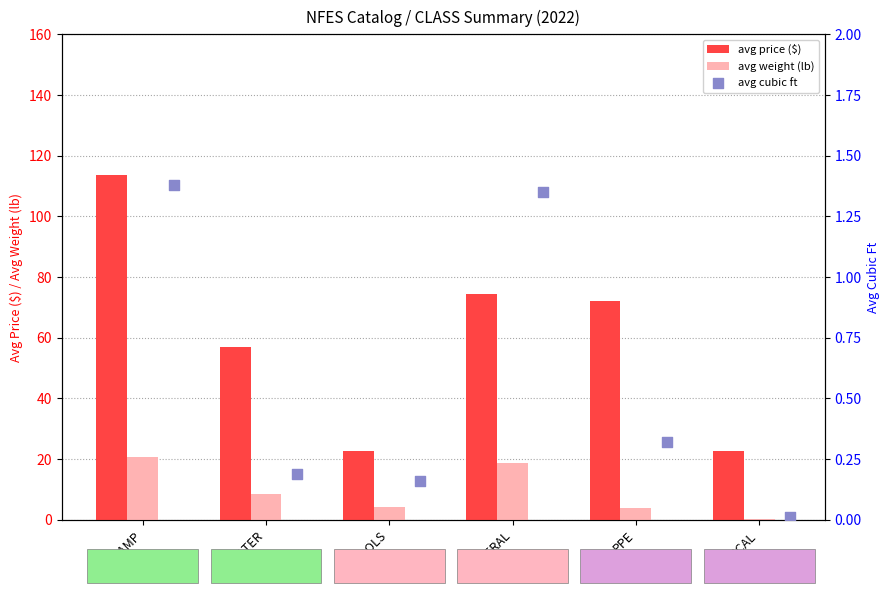

Which series has the widest spread of Y values?

avg price ($)